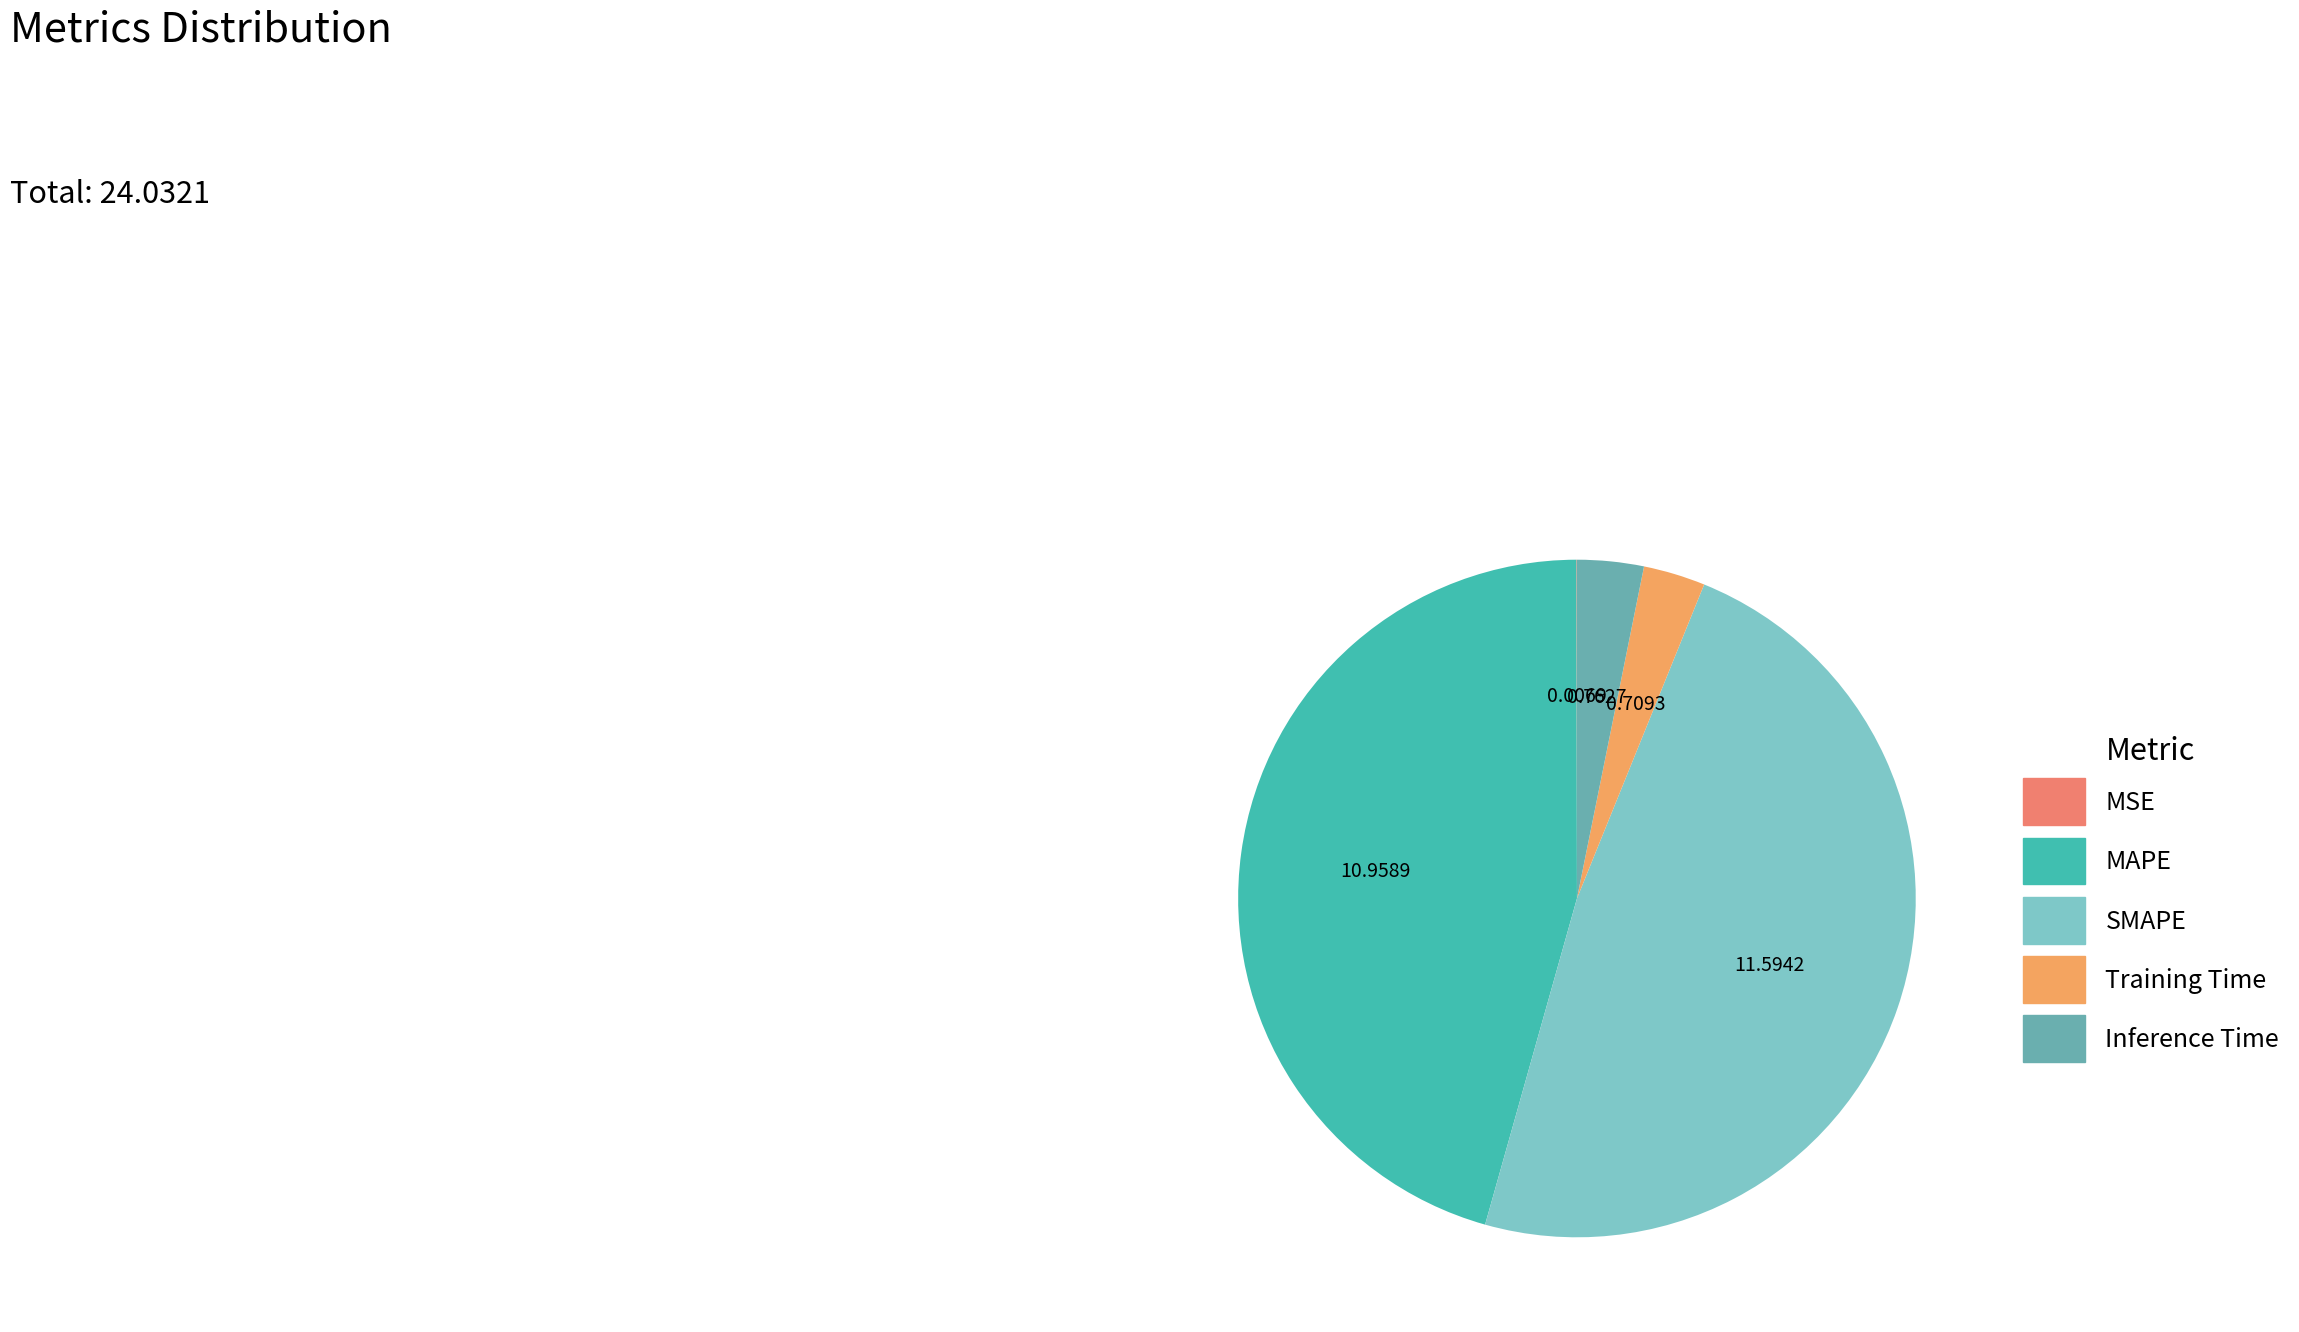

Does Training Time account for over 50% of the chart?

No